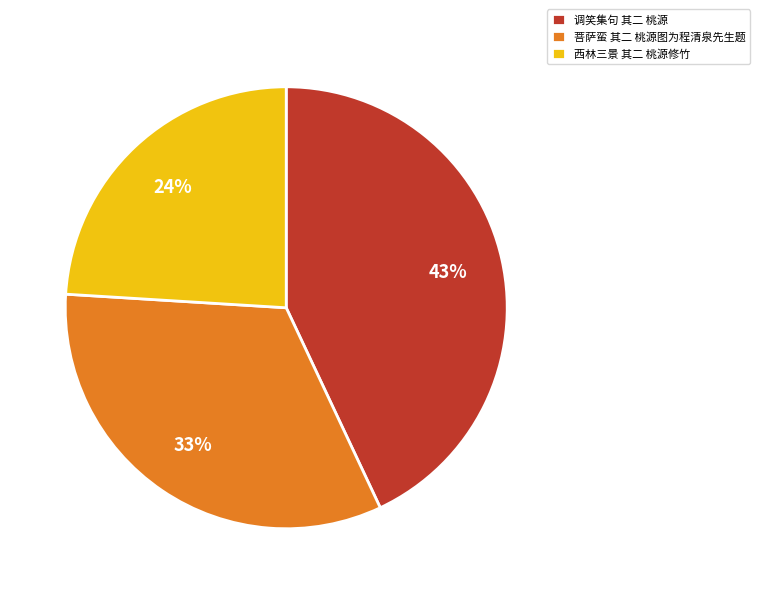

Approximately how many times larger is the value at 调笑集句 其二 桃源 compared to 菩萨蛮 其二 桃源图为程清泉先生题?

1.3